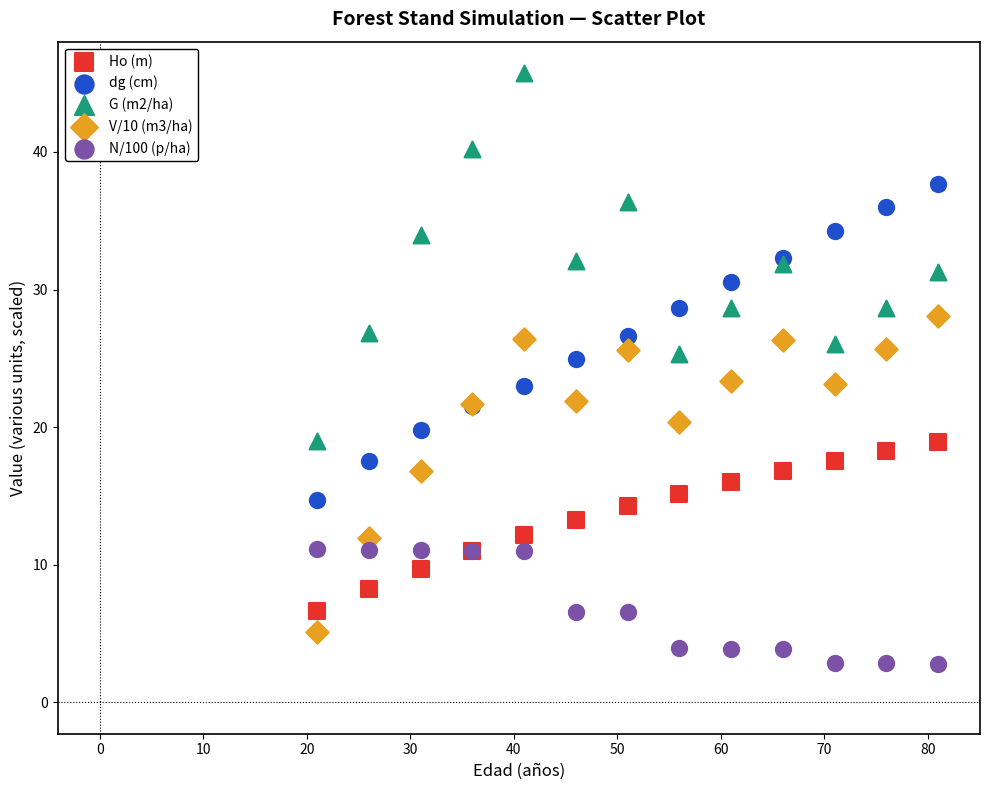

Which series reaches the maximum Y coordinate?

G (m2/ha)